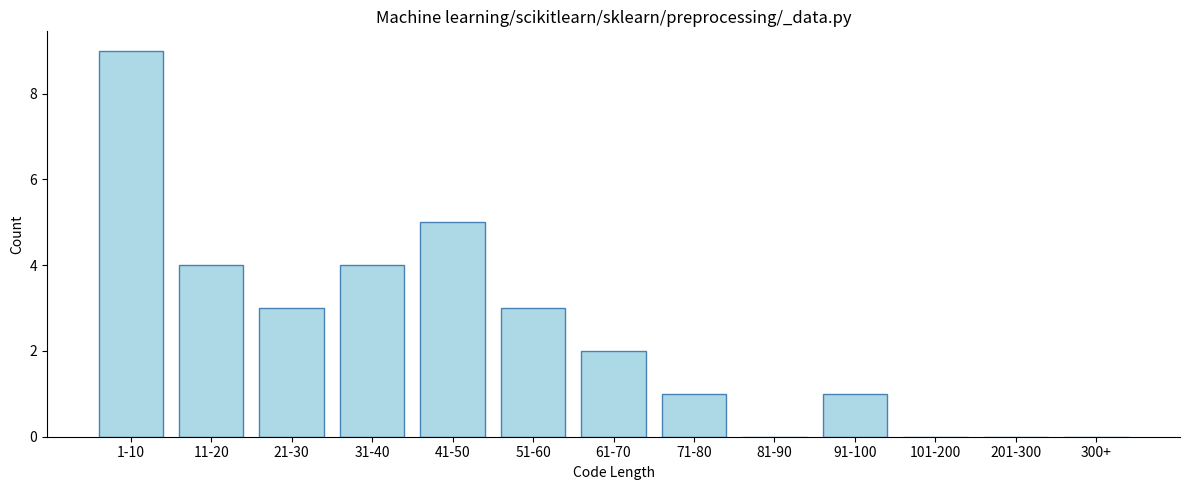

Reading left to right, what are all the values shown in this chart?

1-10=9	11-20=4	21-30=3	31-40=4	41-50=5	51-60=3	61-70=2	71-80=1	81-90=0	91-100=1	101-200=0	201-300=0	300+=0